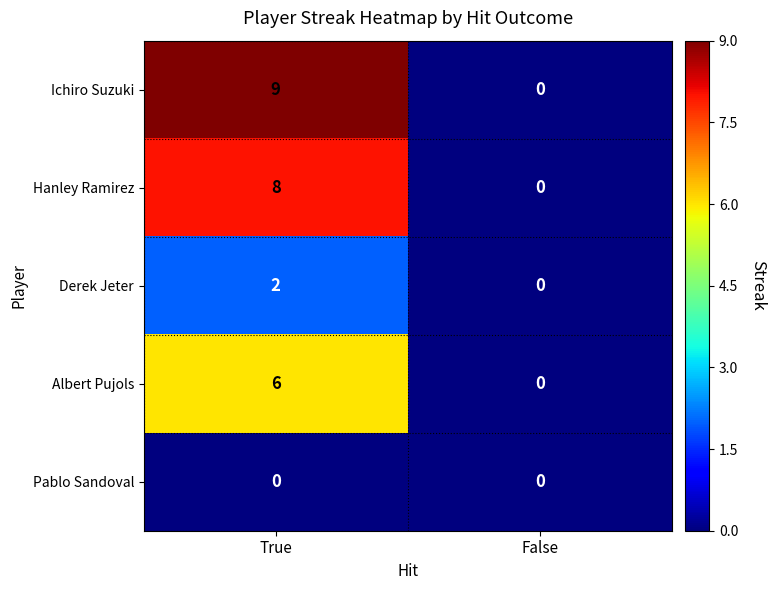

Which series has the largest total across all categories?

Ichiro Suzuki